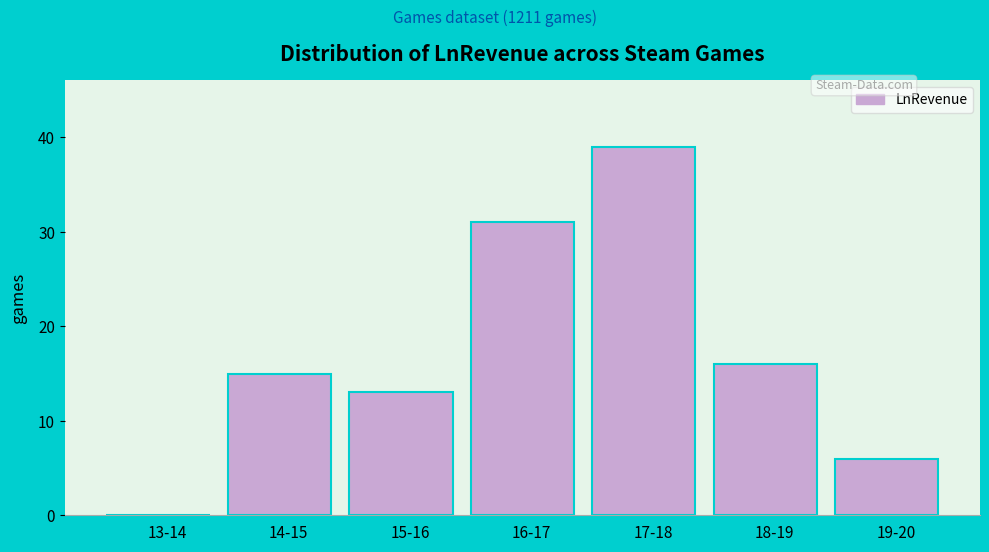

Reading left to right, extract all data points from this chart.

13-14=0	14-15=15	15-16=13	16-17=31	17-18=39	18-19=16	19-20=6